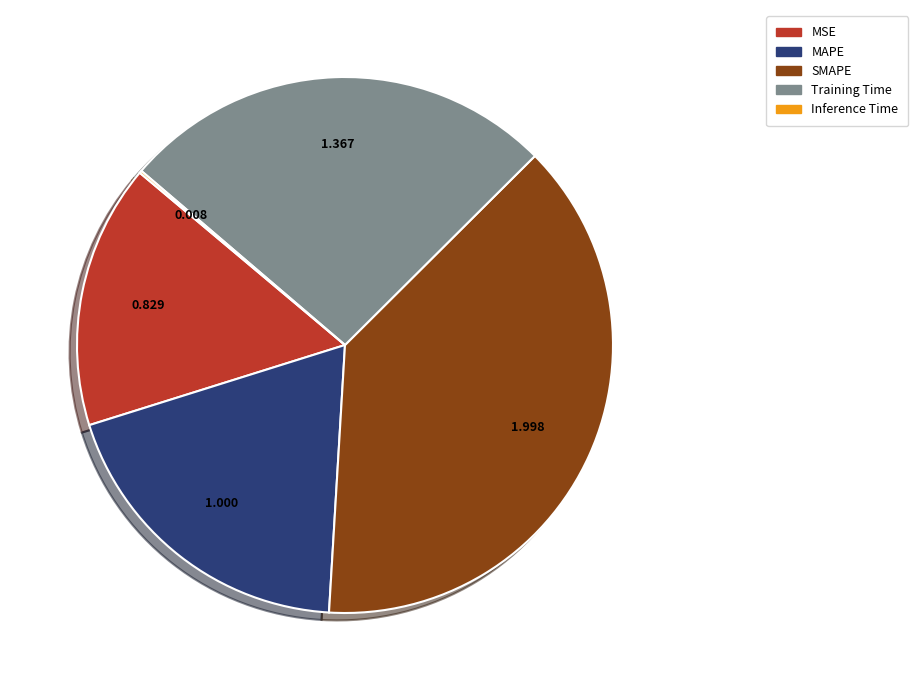

Is there a majority slice in this chart?

No